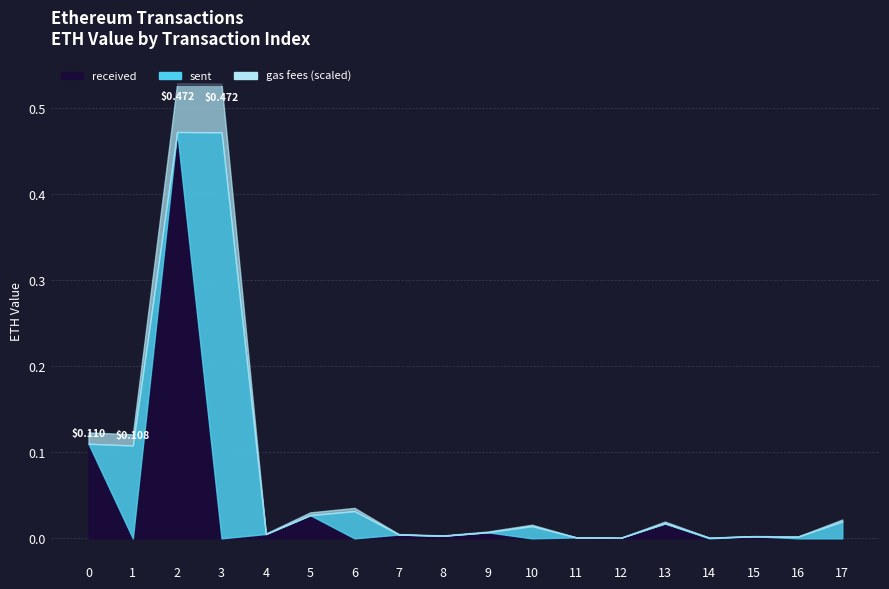

What is the sum of the sent values at 3 and 17?

0.5